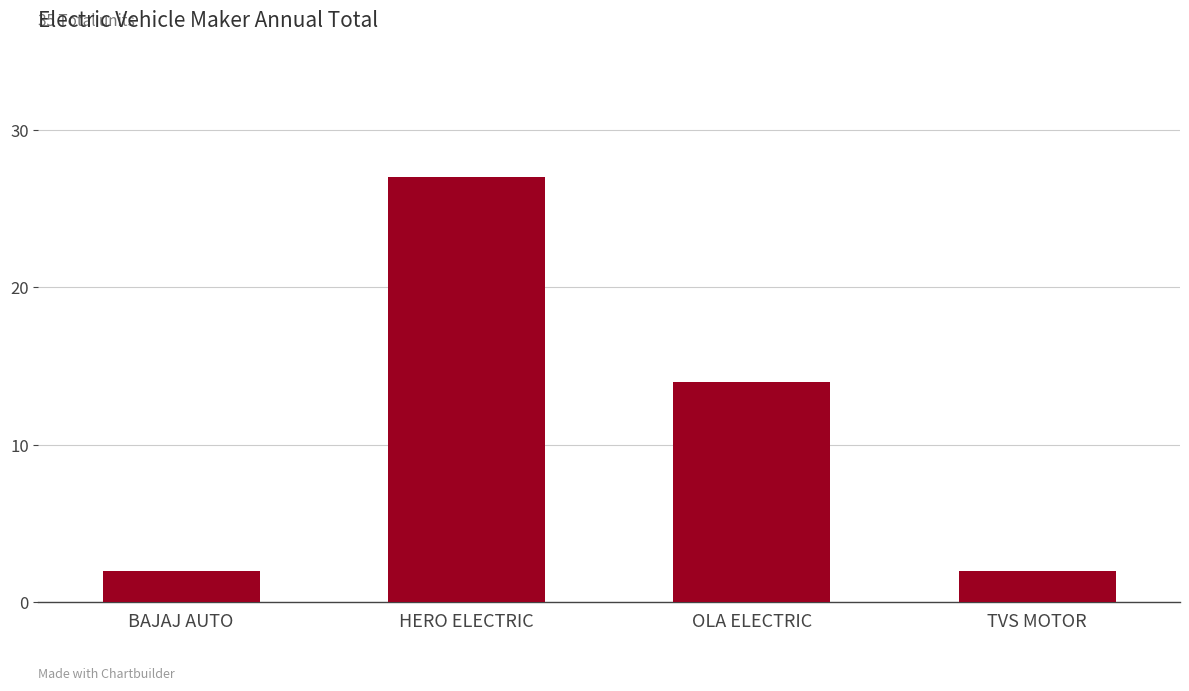

What is the label of the 1st bar from the right?

TVS MOTOR